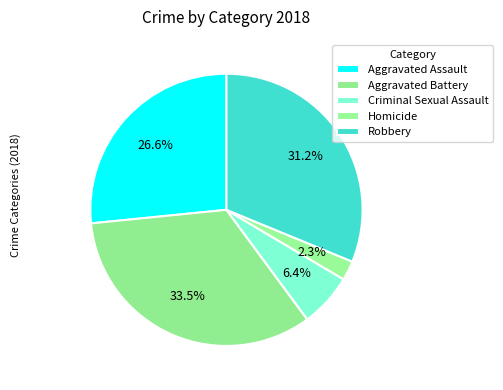

How many slices are in this pie chart?

5